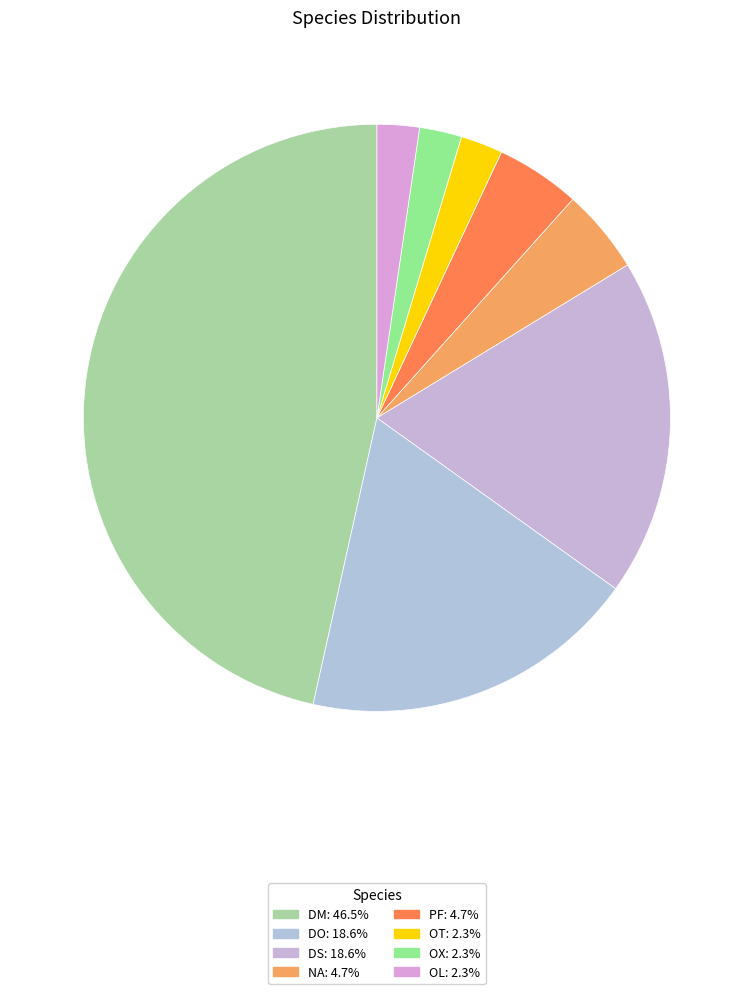

Combined, what portion of the pie is DM and NA?

51.2%